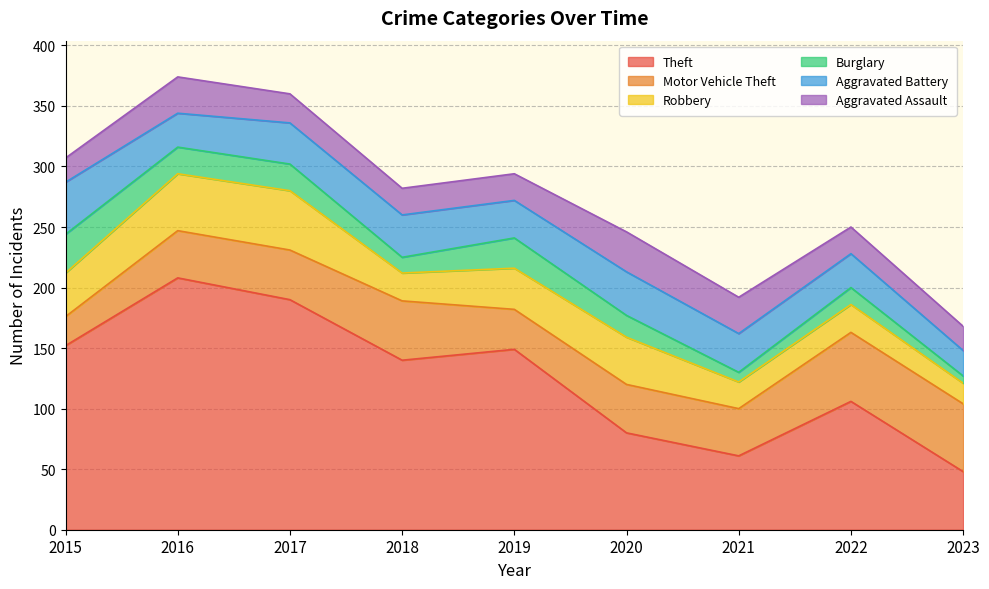

What is the smallest value displayed?

6